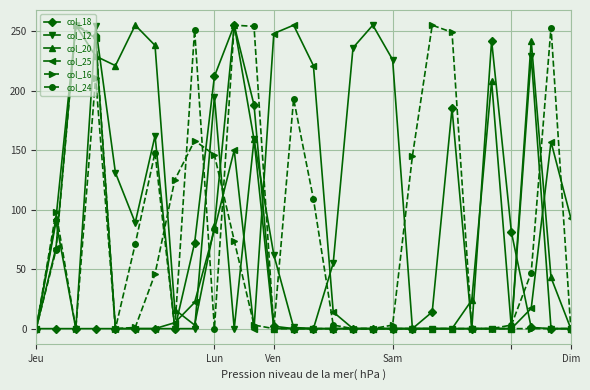

What is the maximum value shown in the chart?

255